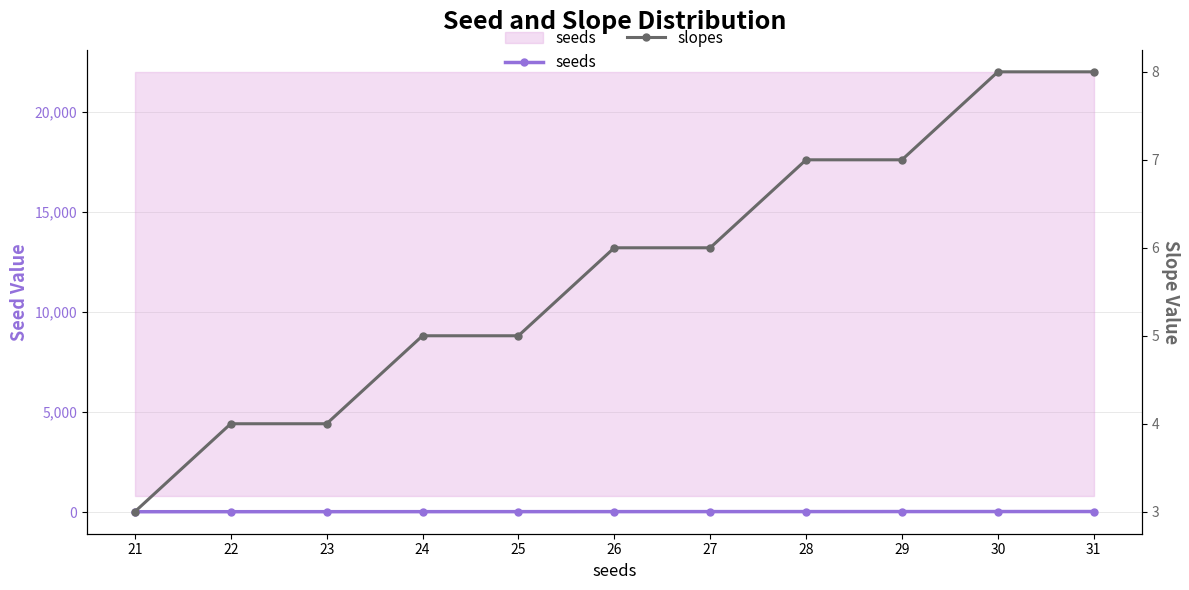

Which series has the largest range (max minus min)?

seeds